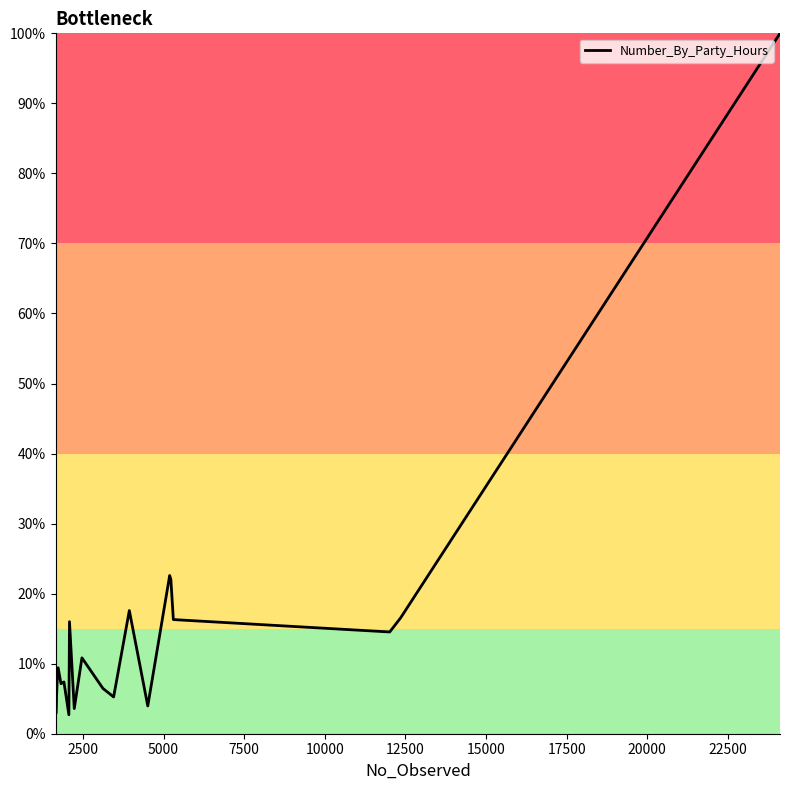

What is the difference between the maximum and minimum values?

97.3